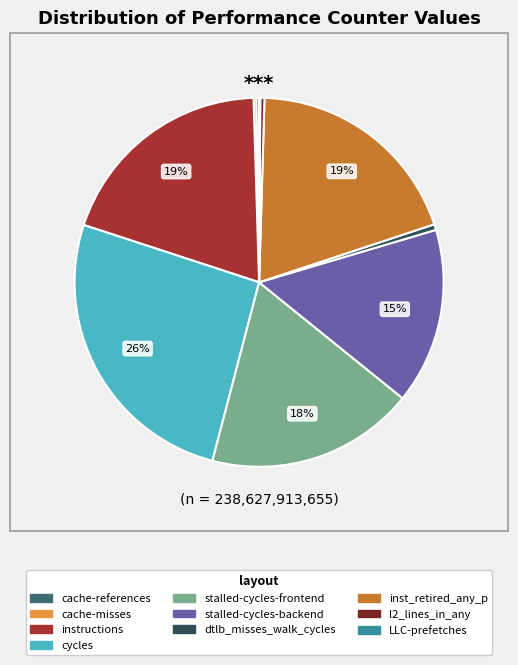

To the nearest percent, what is the average slice percentage?

10%